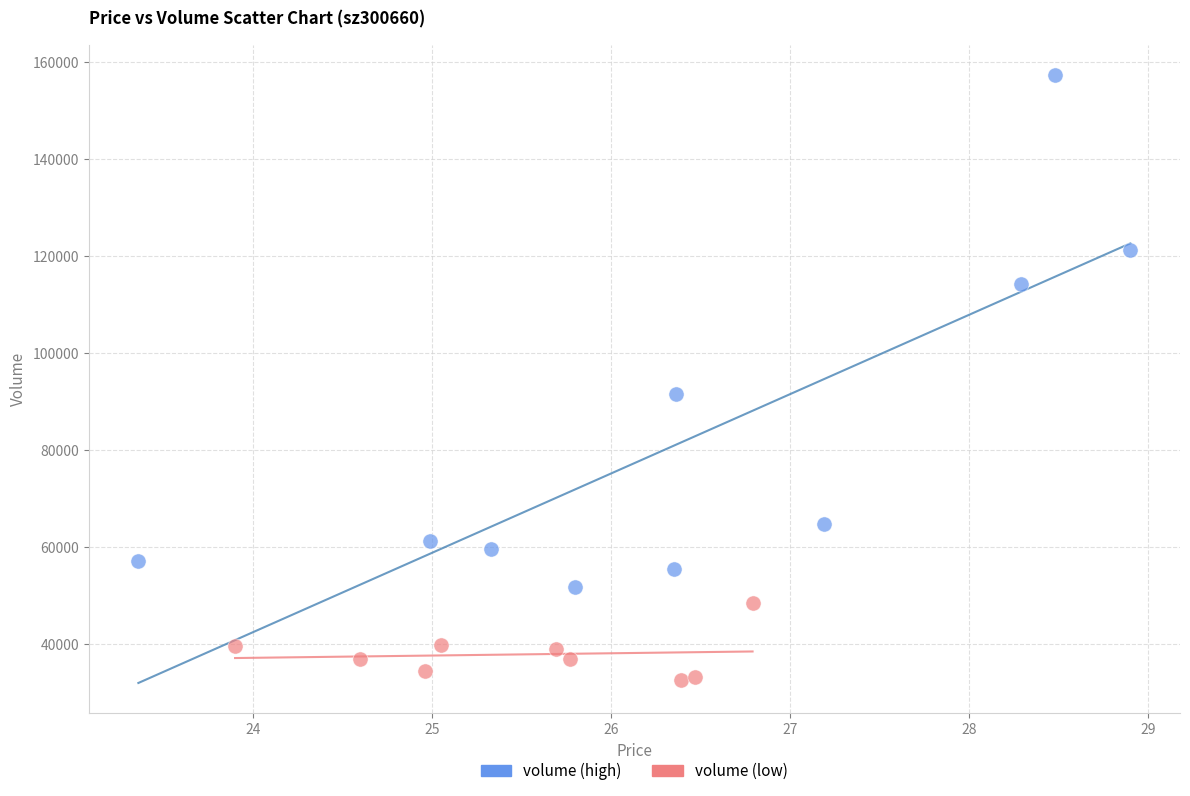

Which series contains the highest Y value?

volume (high)